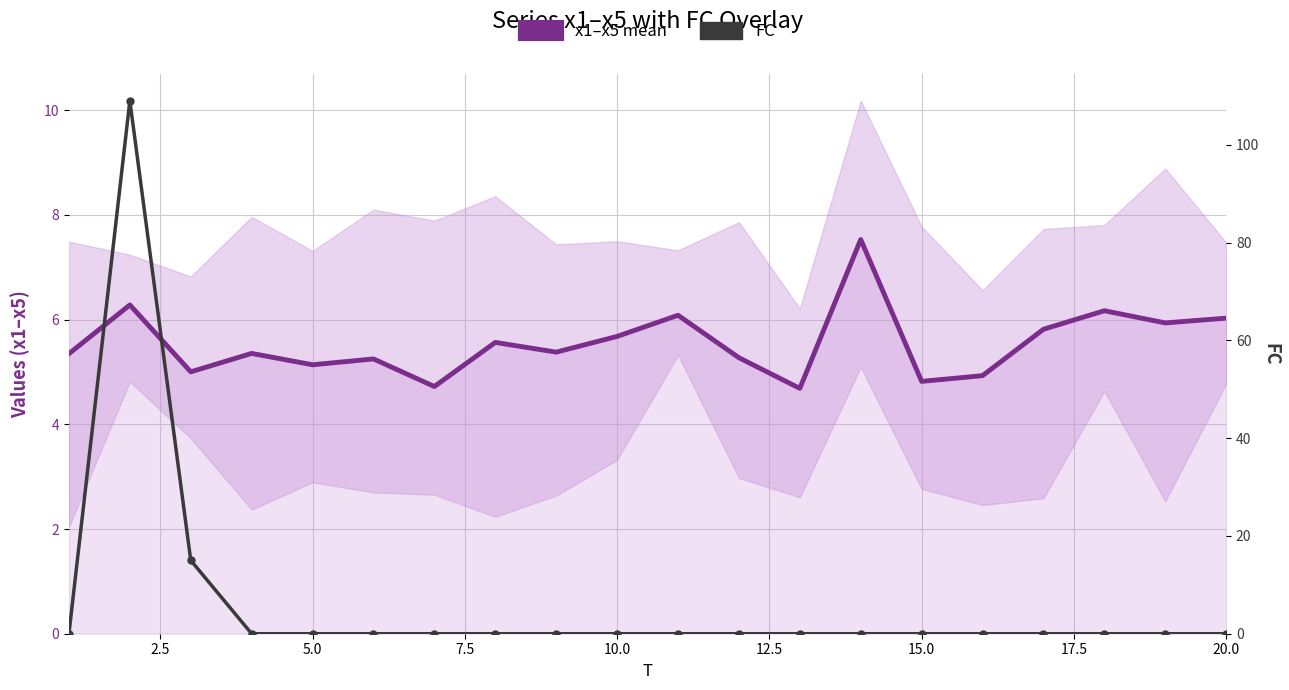

Which series has the largest total across all categories?

FC